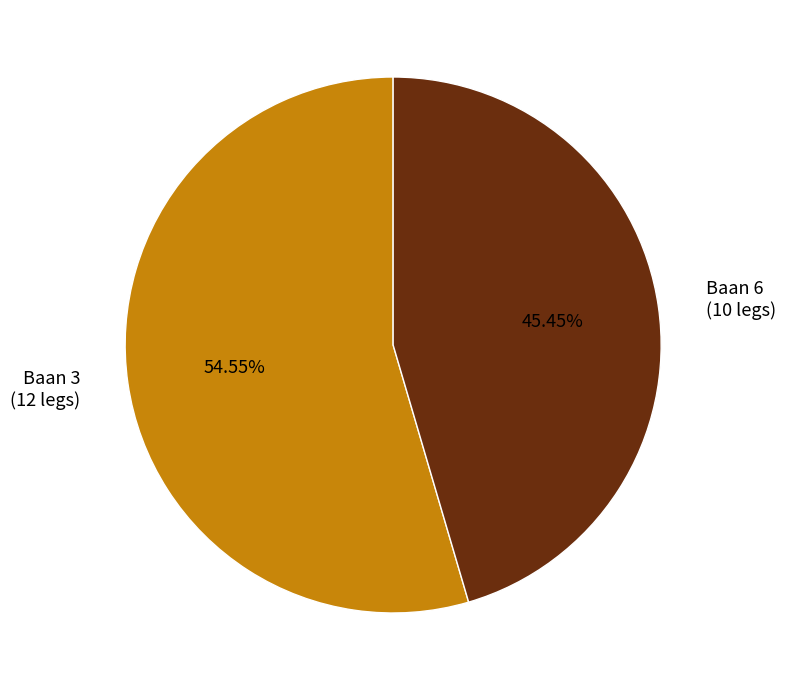

Between Baan 6 (10 legs) and Baan 3 (12 legs), which is larger?

Baan 3 (12 legs)